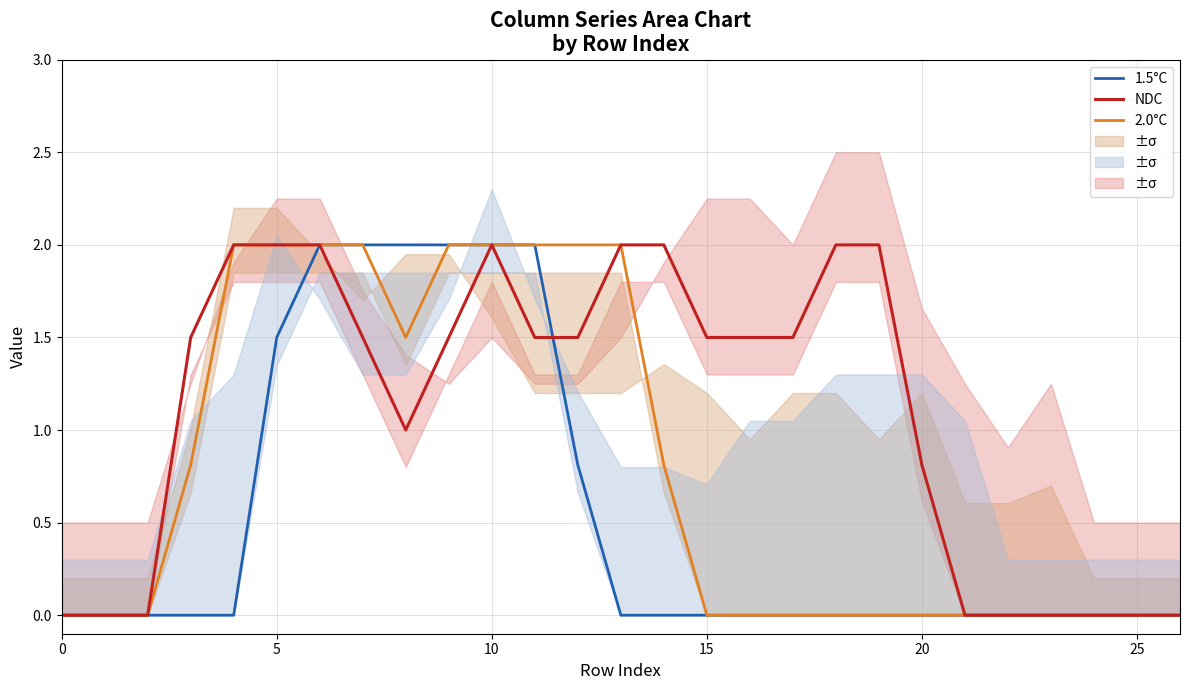

Rank the series by their maximum value, from highest to lowest.

1.5°C, 2.0°C, NDC